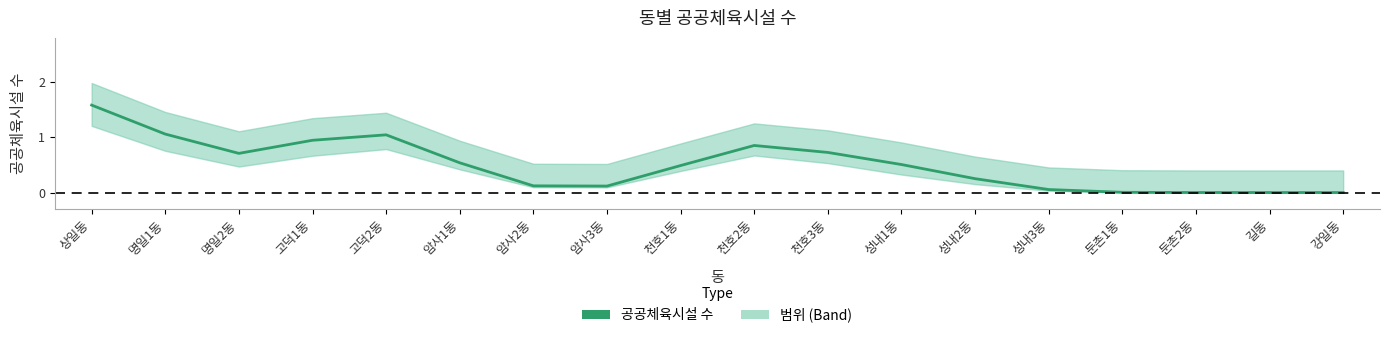

What is the difference between the maximum and minimum values?

1.6